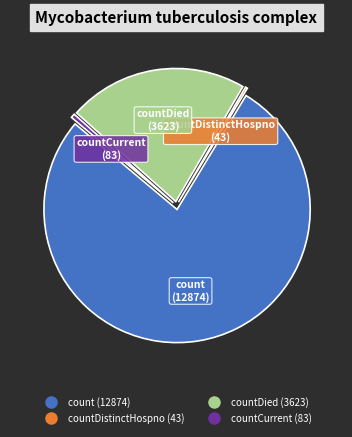

Is there any slice that represents more than half of the pie?

Yes